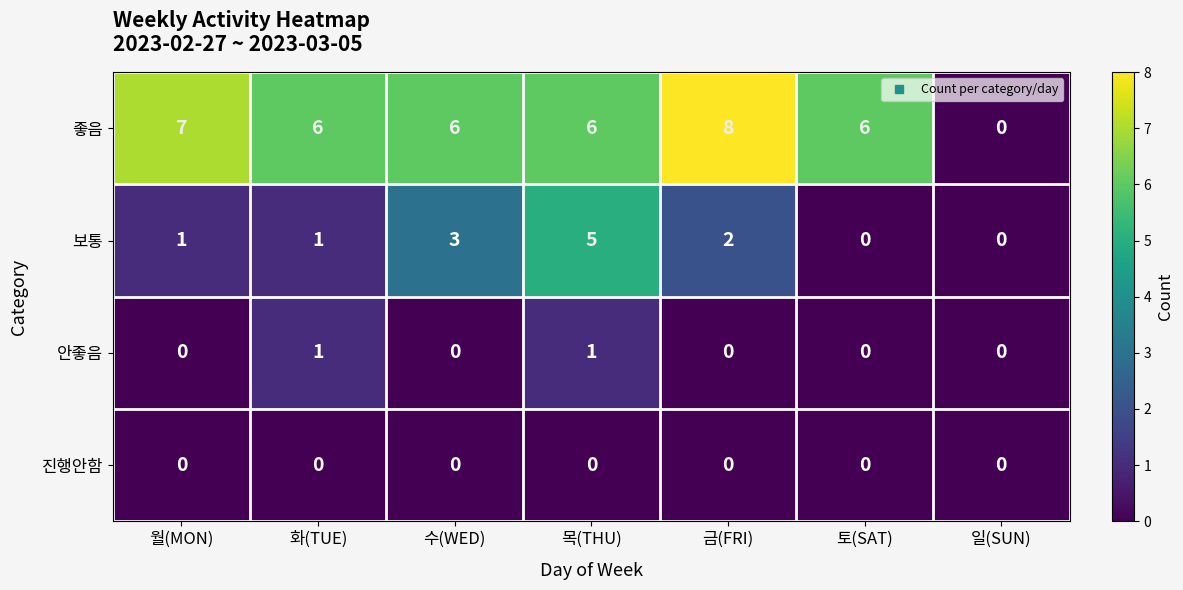

What is the average value of the 좋음 series?

6